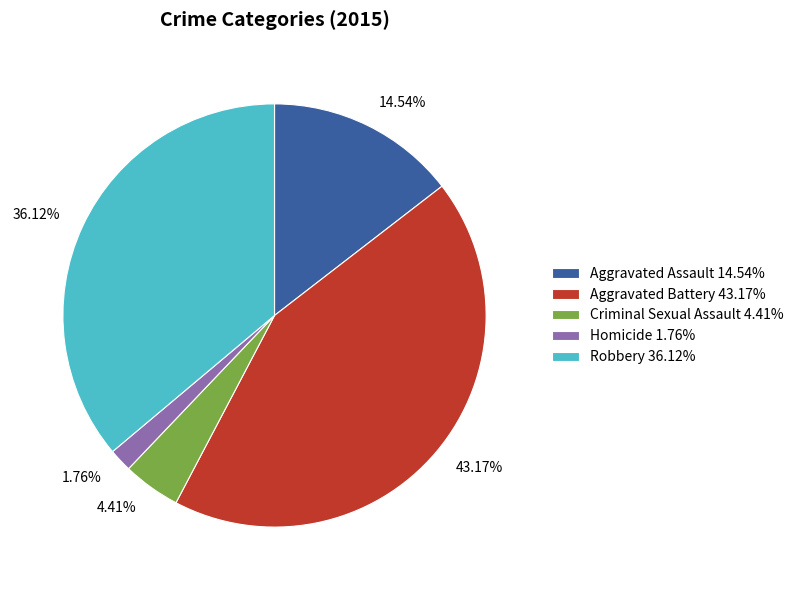

Is it true that Aggravated Assault is 23% of the pie?

False